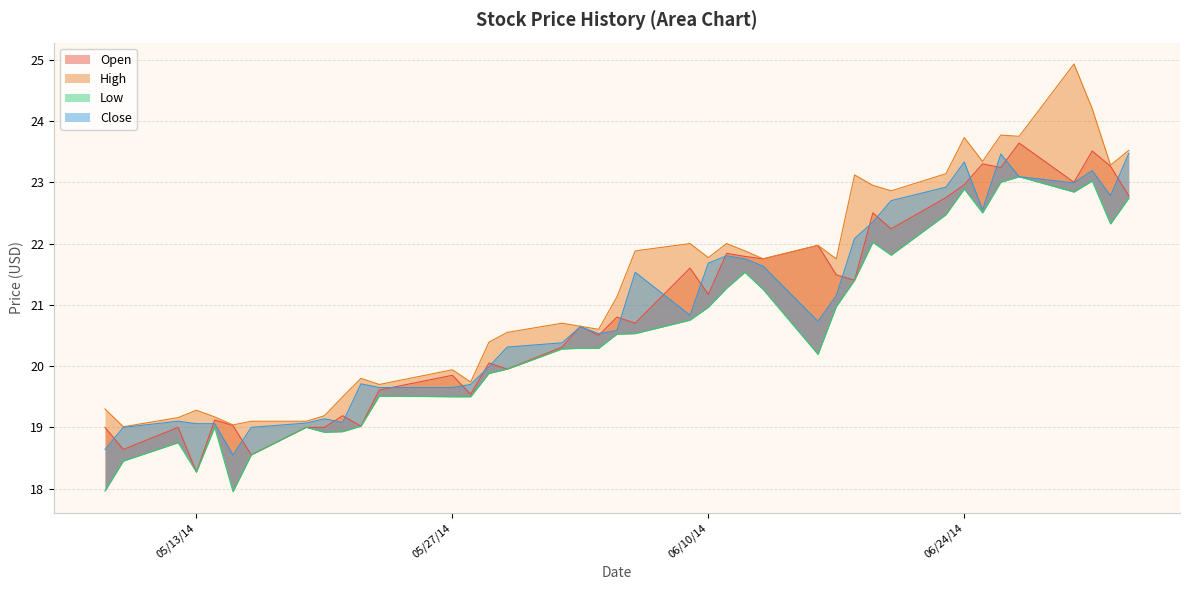

List the labels in order of Open value, smallest first.

05/13/2014, 05/16/2014, 05/09/2014, 05/08/2014, 05/12/2014, 05/19/2014, 05/20/2014, 05/22/2014, 05/15/2014, 05/14/2014, 05/21/2014, 05/28/2014, 05/23/2014, 05/27/2014, 05/30/2014, 05/29/2014, 06/02/2014, 06/04/2014, 06/03/2014, 06/06/2014, 06/05/2014, 06/10/2014, 06/18/2014, 06/17/2014, 06/09/2014, 06/13/2014, 06/12/2014, 06/11/2014, 06/16/2014, 06/20/2014, 06/19/2014, 06/23/2014, 07/03/2014, 06/24/2014, 06/30/2014, 06/26/2014, 07/02/2014, 06/25/2014, 07/01/2014, 06/27/2014